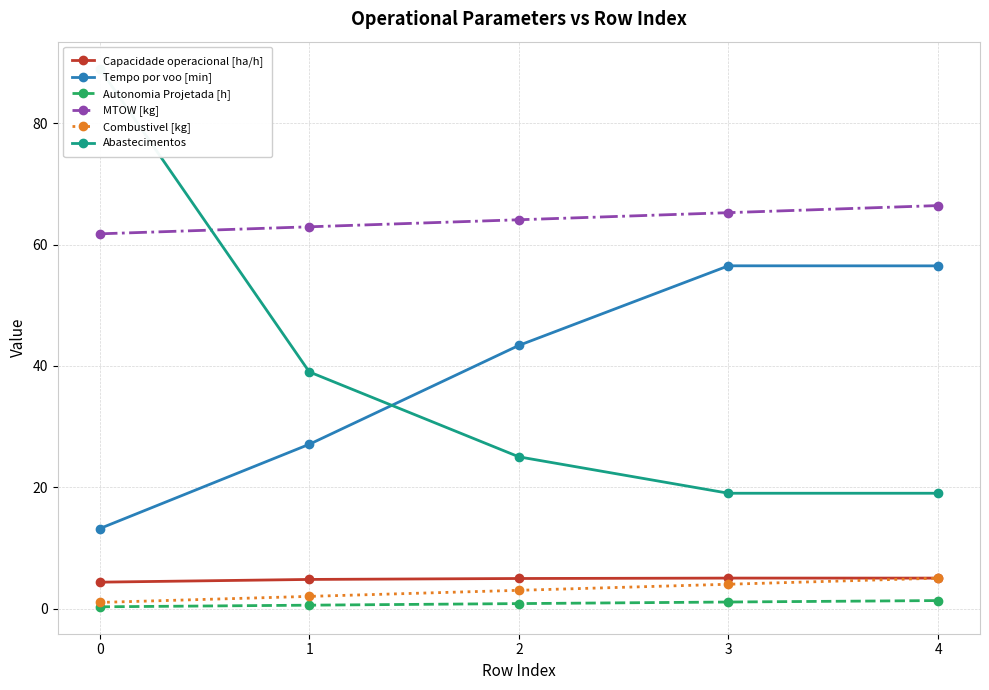

The value of Capacidade operacional [ha/h] at 2 is 8.2. True or false?

False